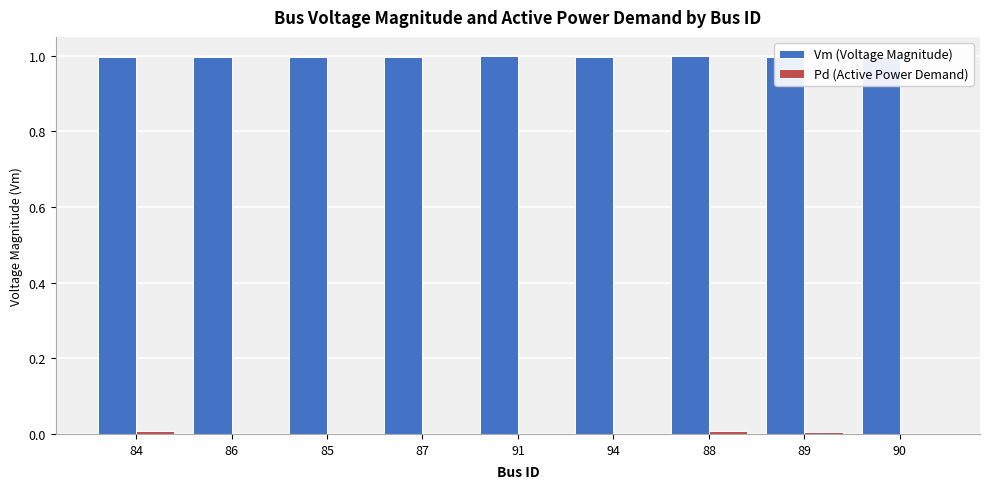

Rank the categories by Vm (Voltage Magnitude) value from highest to lowest.

91, 90, 88, 87, 94, 85, 86, 84, 89